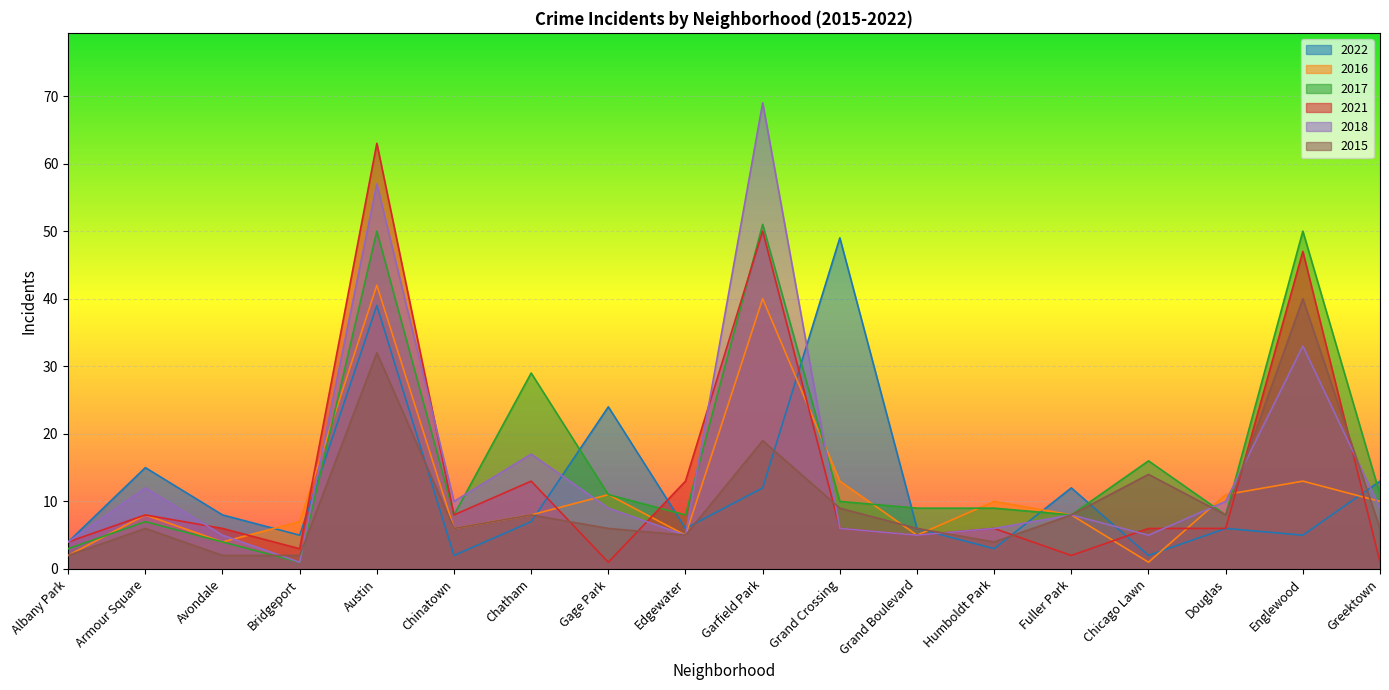

At which category does 2018 reach its first local valley?

Bridgeport